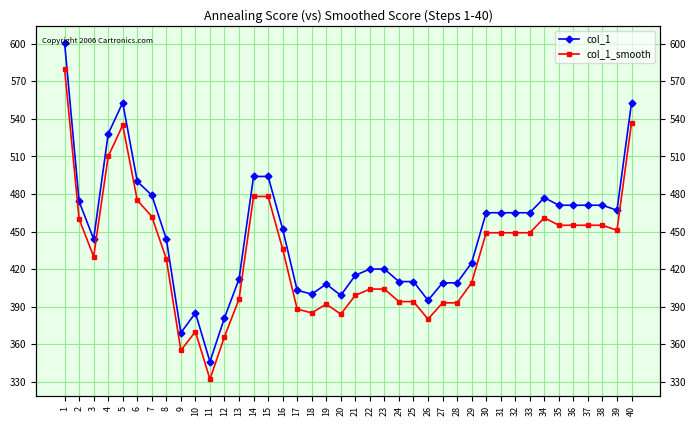

What is the difference between the maximum and minimum values in the col_1 series?

255